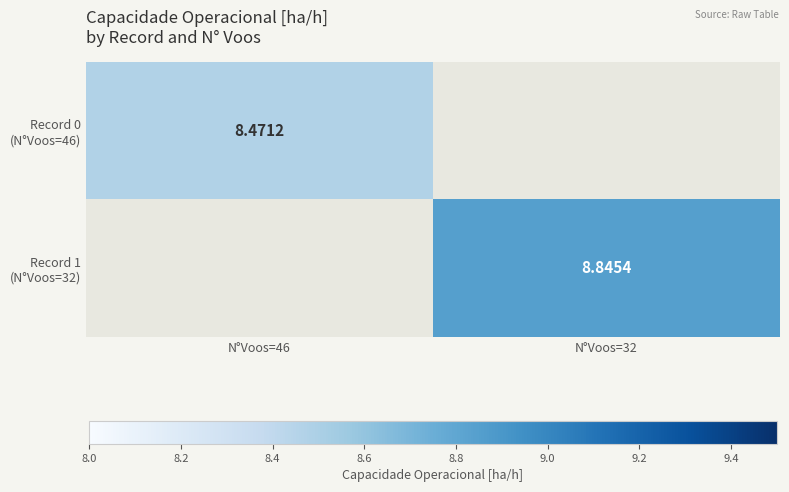

List the series in order of their peak value, lowest first.

Record 0 (N°Voos=46), Record 1 (N°Voos=32)